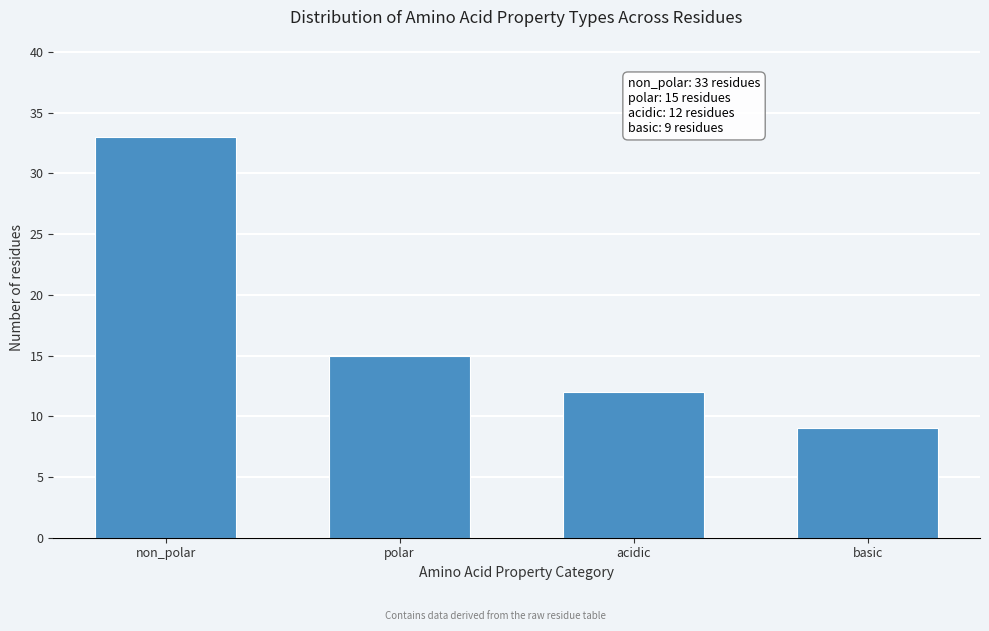

Reading left to right, extract all data points from this chart.

33	15	12	9